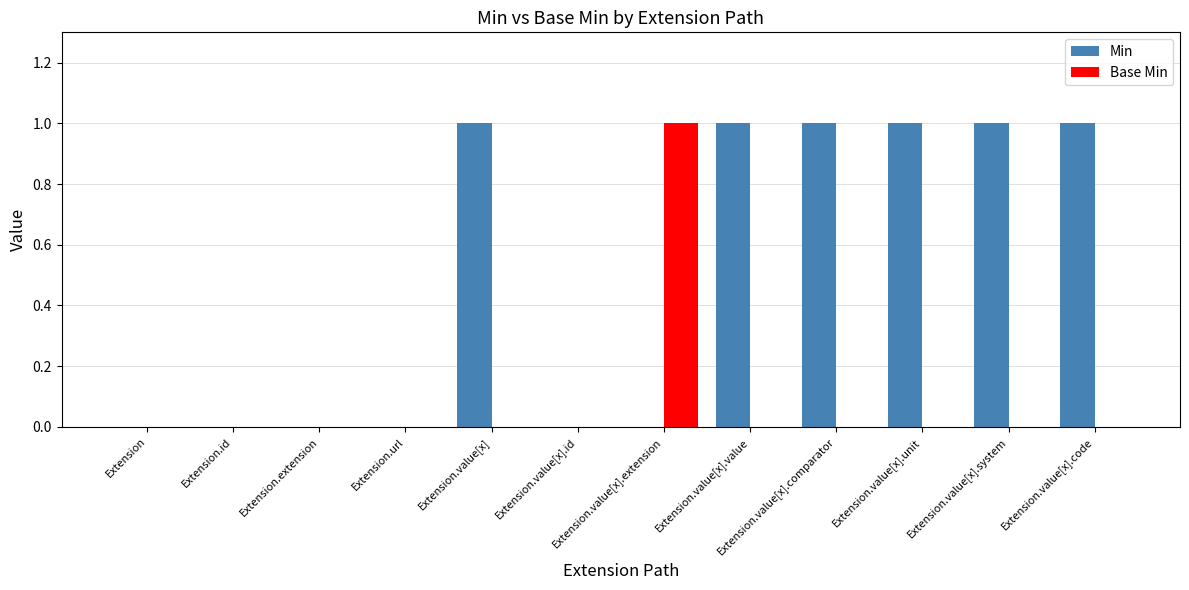

Are the bars grouped side by side (vs. stacked)?

Yes